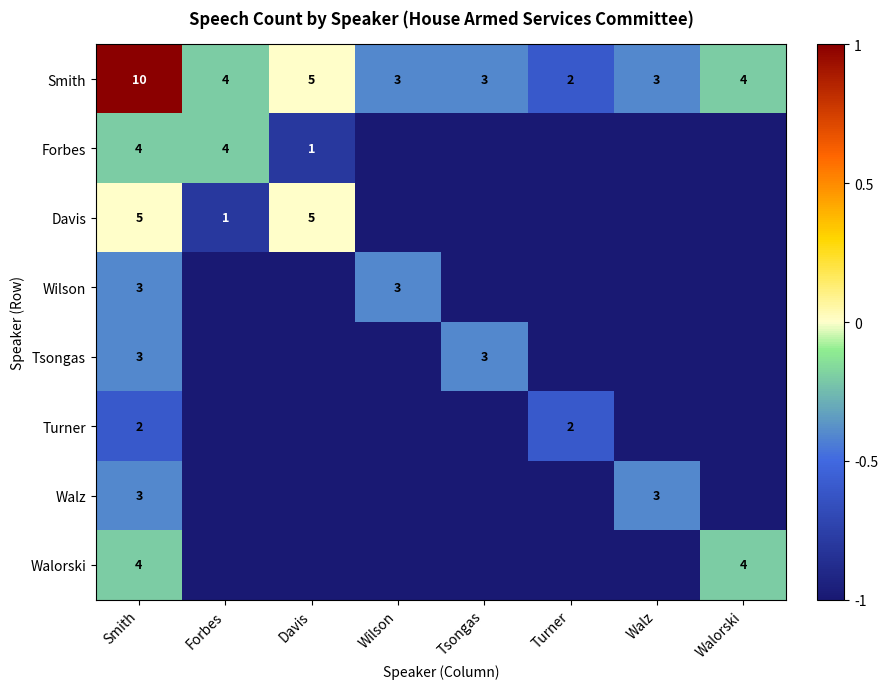

Is it true that Smith equals 7 at Smith?

False